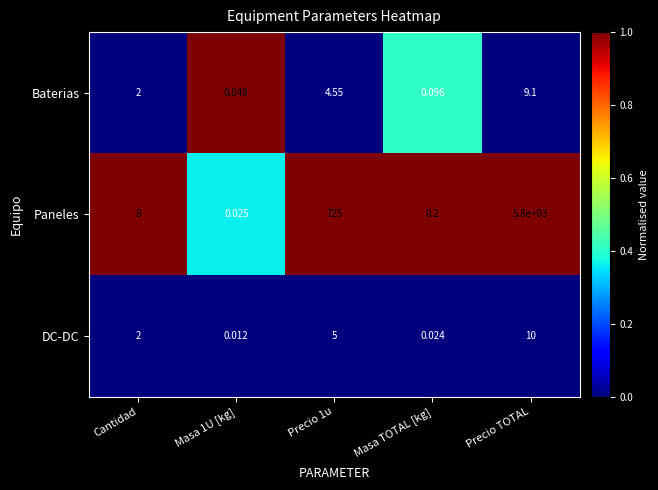

Which series has the largest range (max minus min)?

Paneles